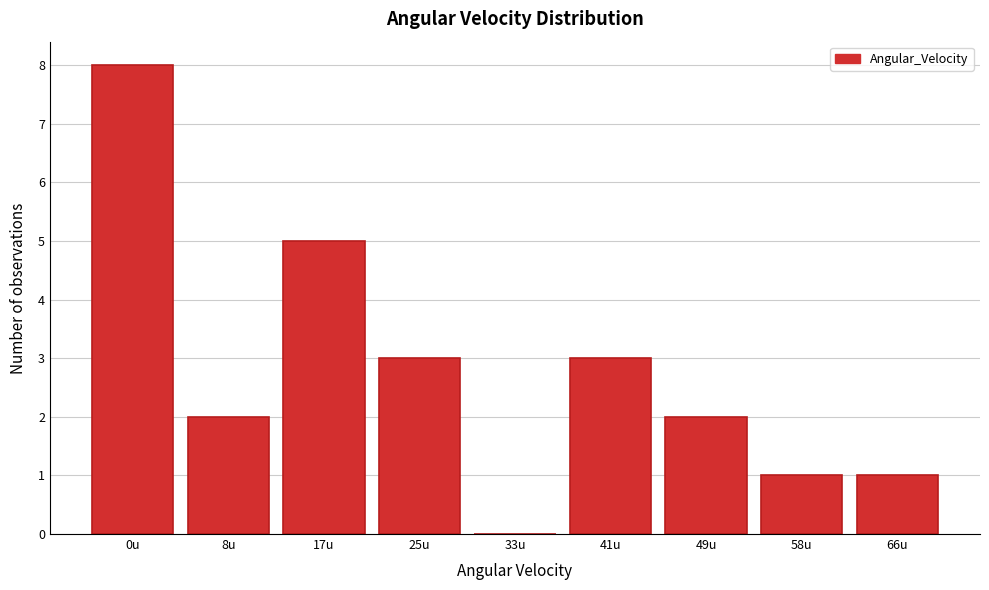

Reading left to right, what are all the values shown in this chart?

0u=8	8u=2	17u=5	25u=3	33u=0	41u=3	49u=2	58u=1	66u=1